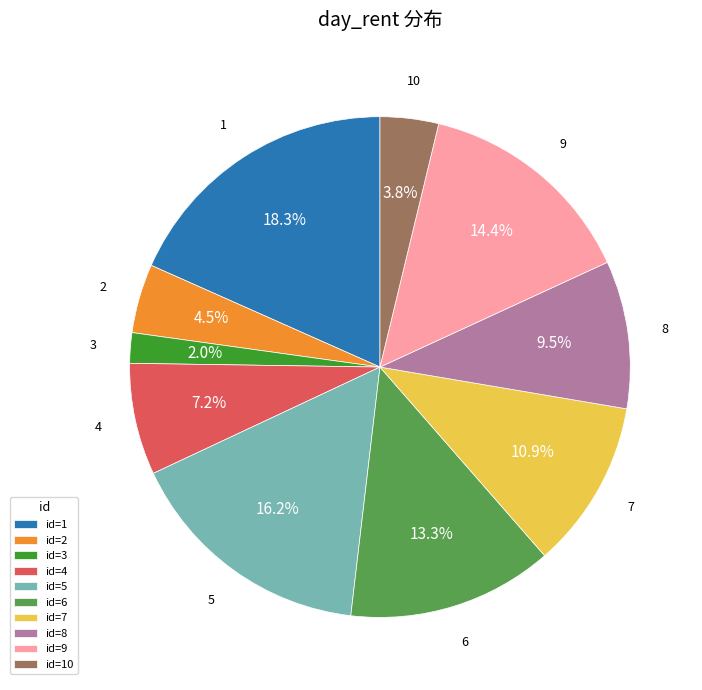

What is the ratio of the value at 9 to the value at 8?

1.5